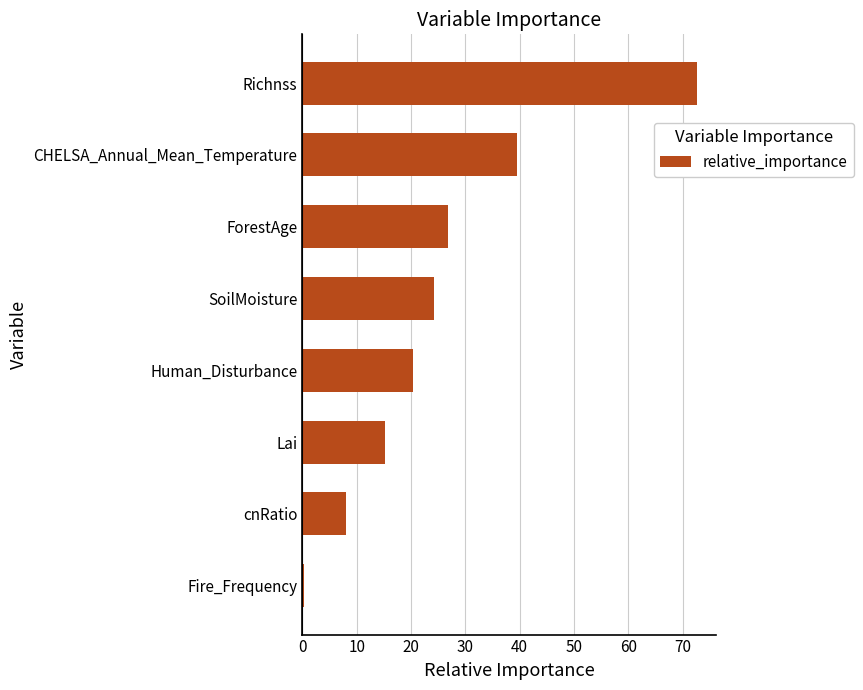

At which label is the value closest to 36?

CHELSA_Annual_Mean_Temperature